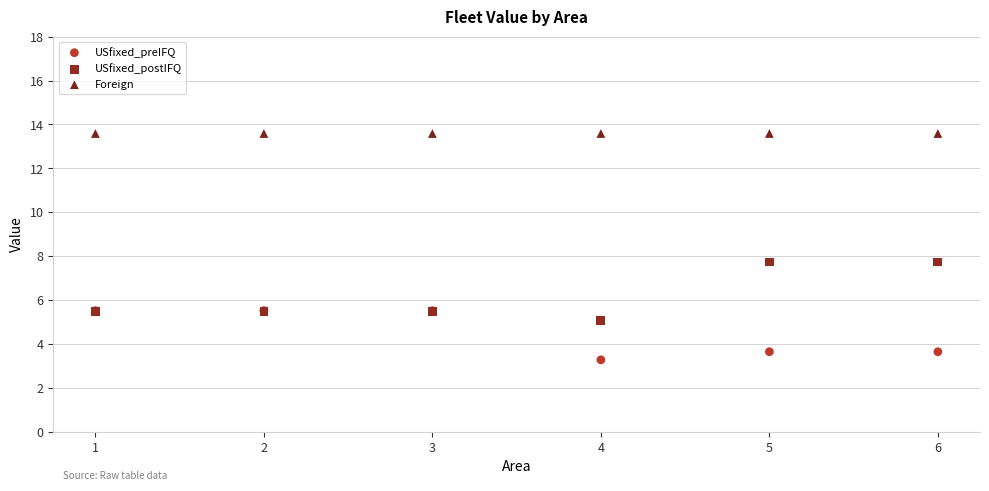

What are all the series names shown in the legend?

USfixed_preIFQ, USfixed_postIFQ, Foreign